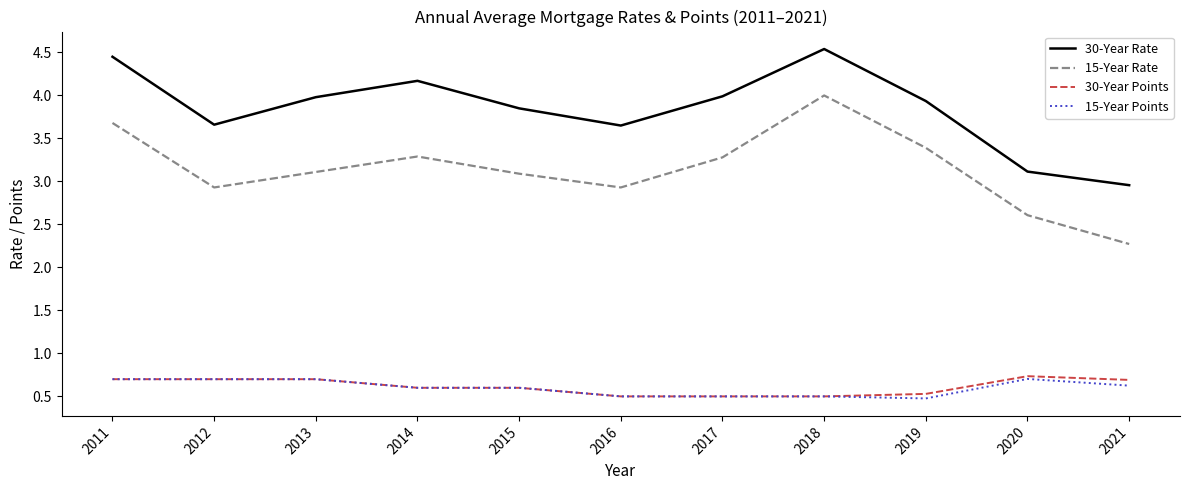

What is the spread (max minus min) of values at 2017?

3.5